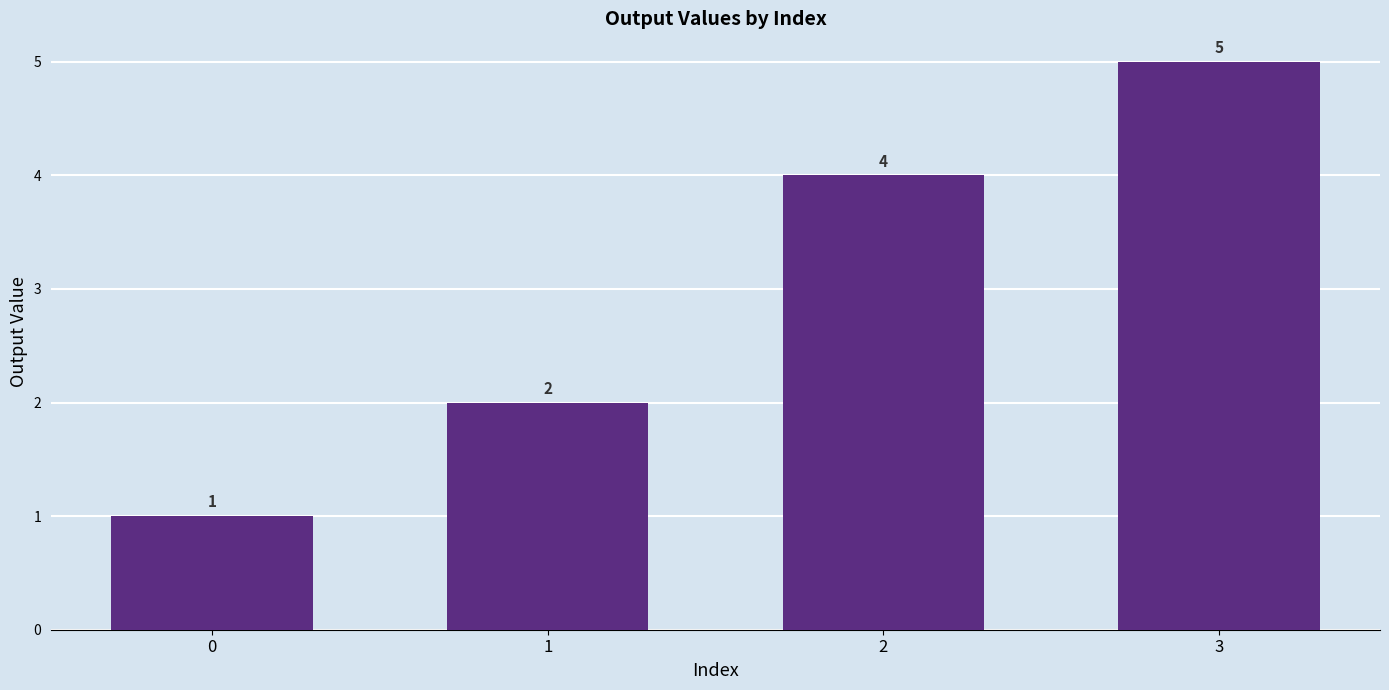

What is the sum of the values at 2 and 0?

5